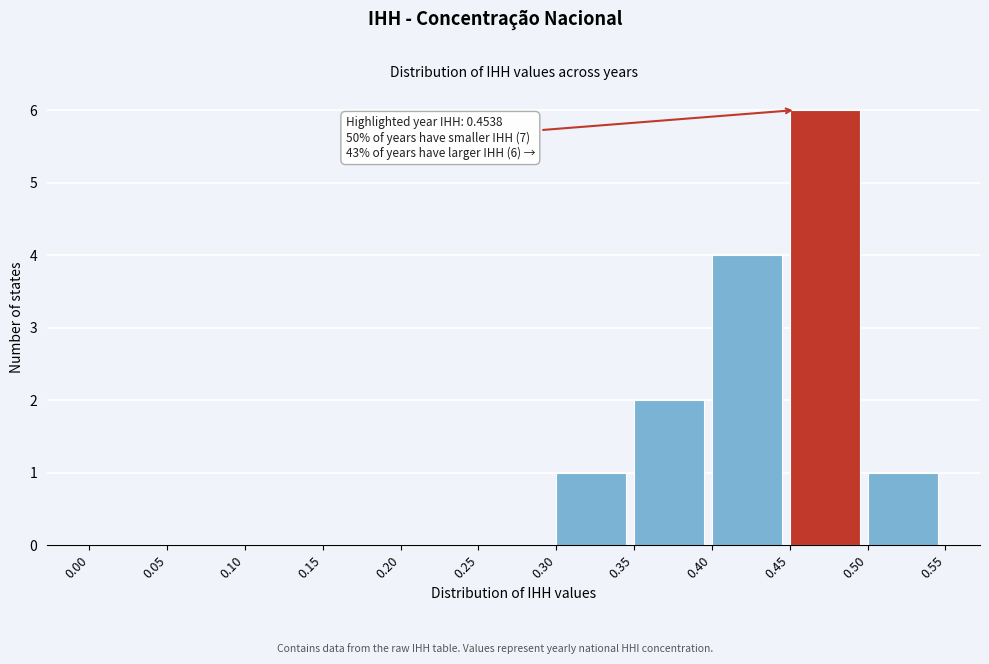

Which range on the x-axis has the tallest bar?

0.45 to 0.50